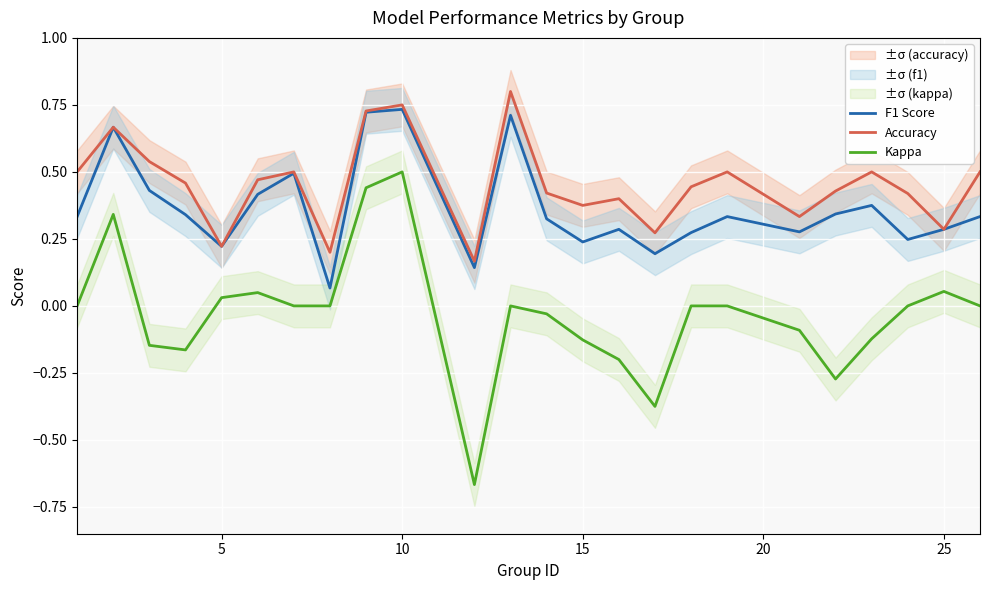

List the series in order of their overall mean, lowest first.

Kappa, F1 Score, Accuracy